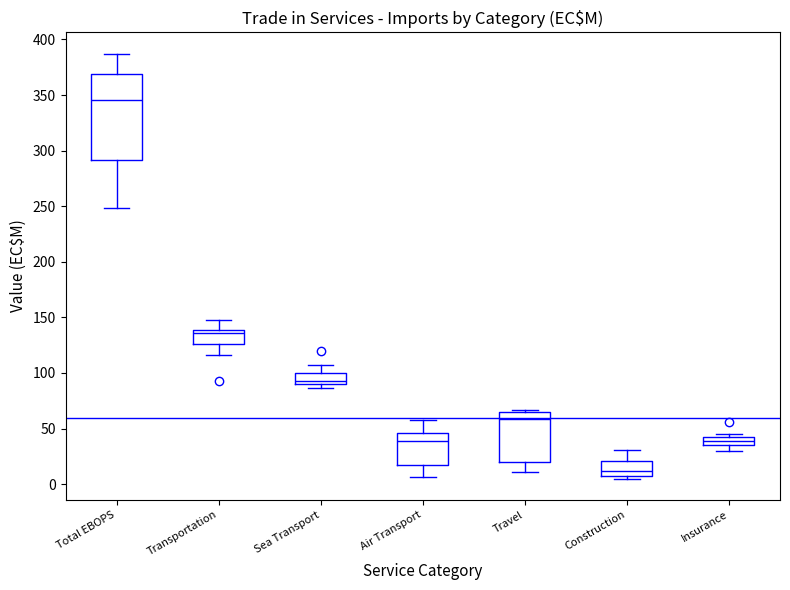

Where is the upper edge of the box for Insurance on the y-axis? The values are not printed on the chart, so give them approximately, as read against the axis.

40